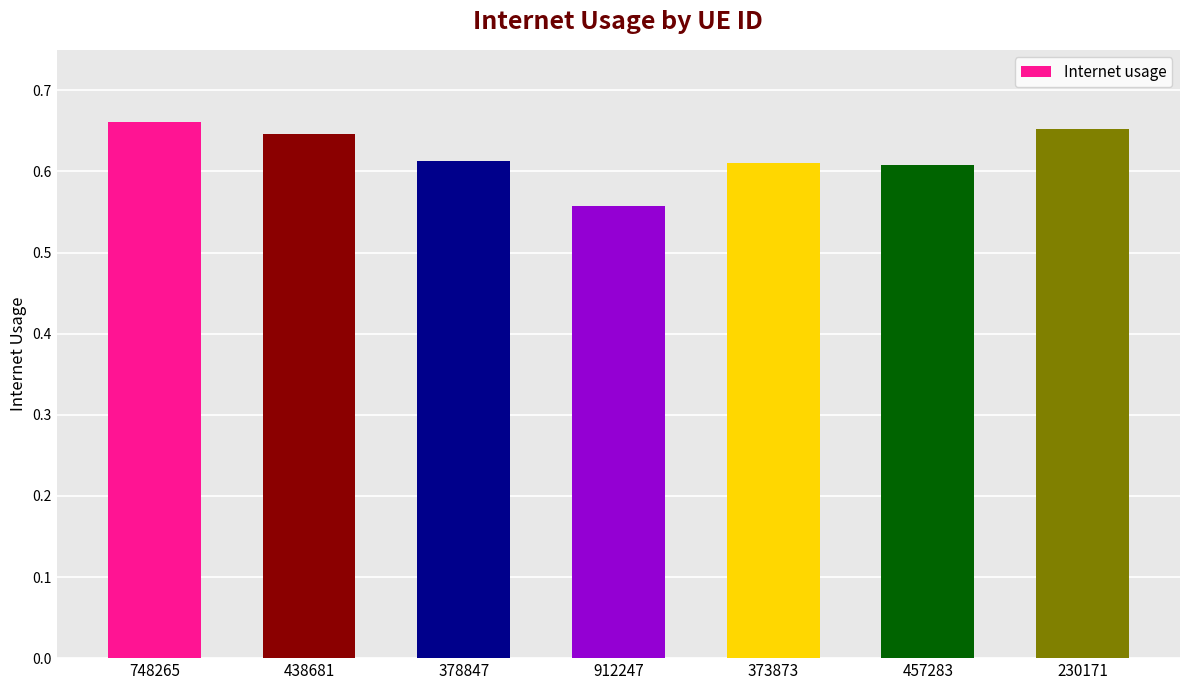

The chart shows a value of 0.2 at 748265. True or false?

False